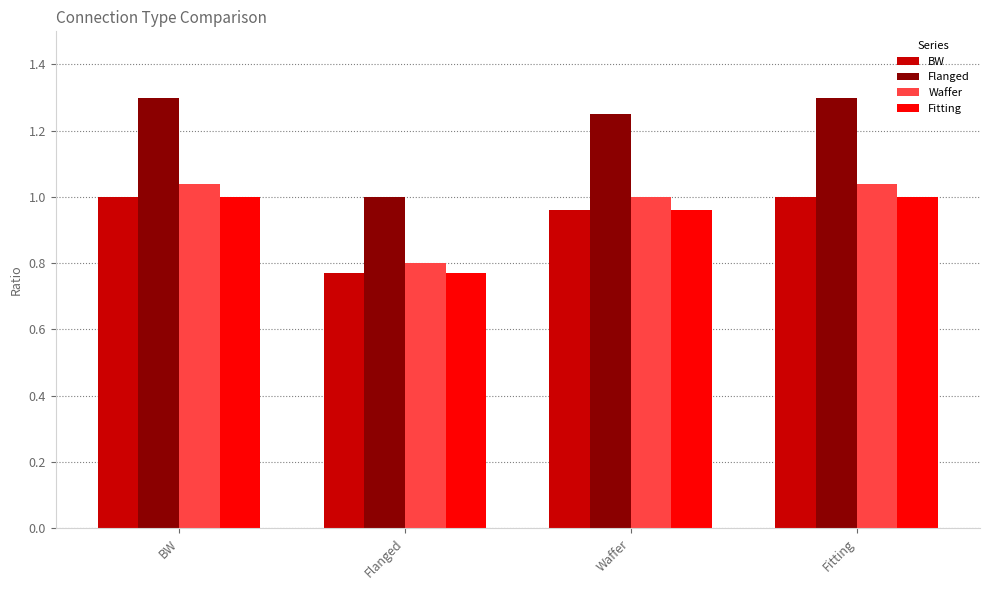

What is the greatest value displayed?

1.3